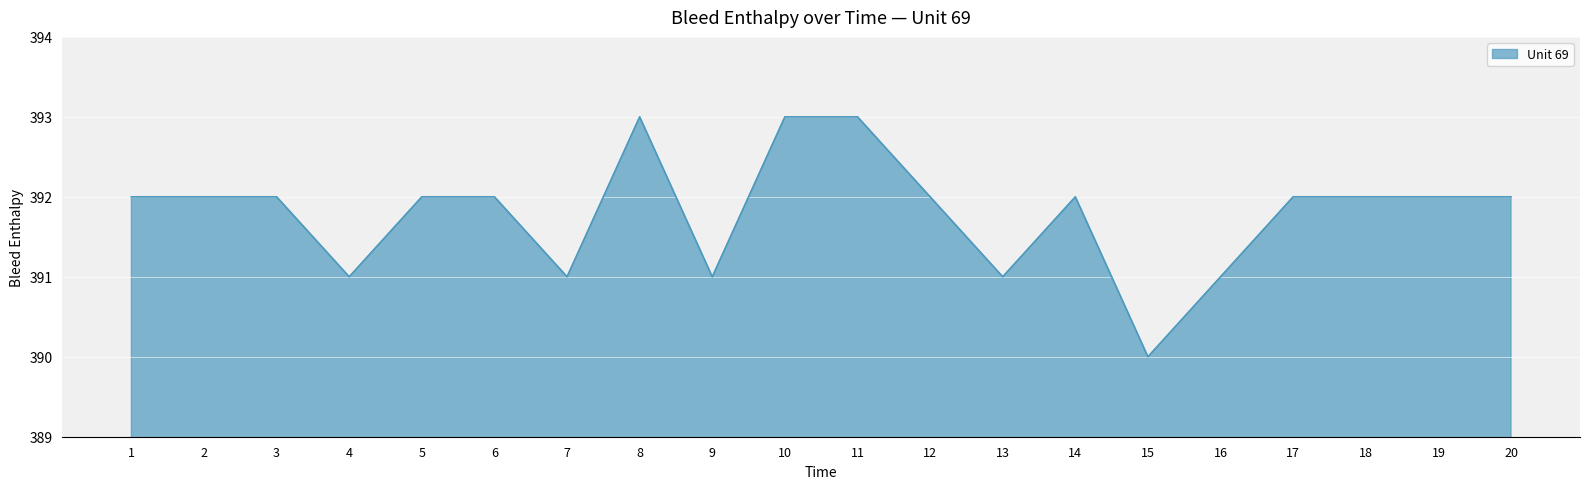

What is the difference between the maximum and minimum values?

3